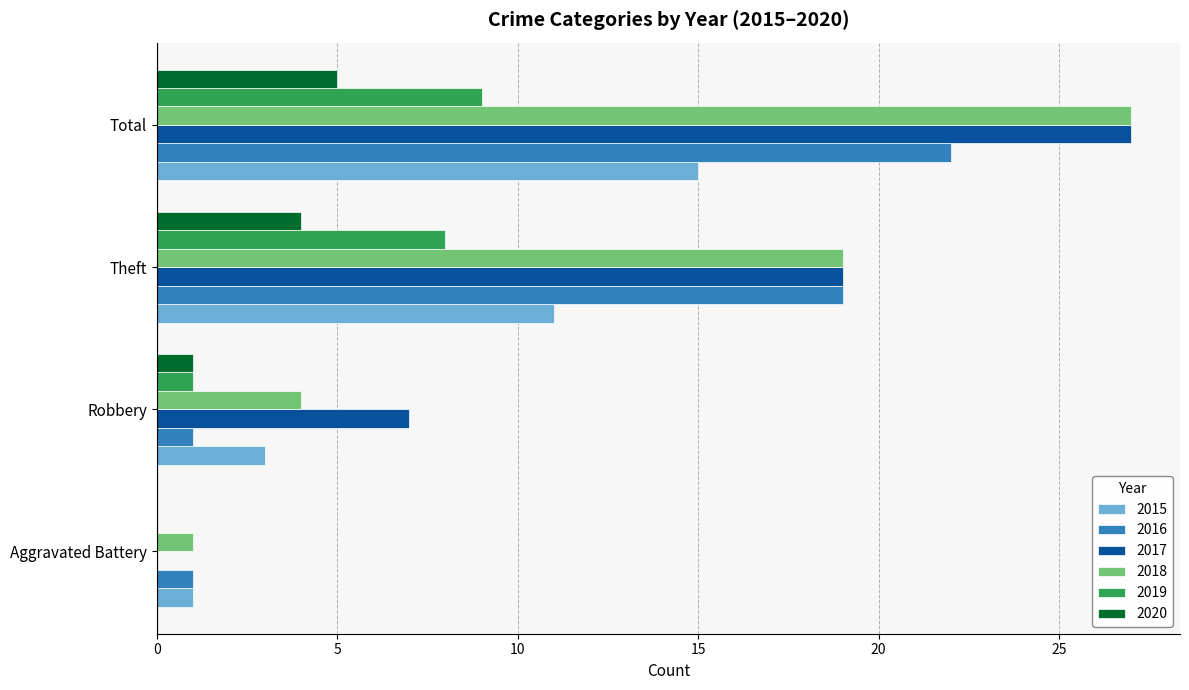

What is the maximum value shown in the chart?

27